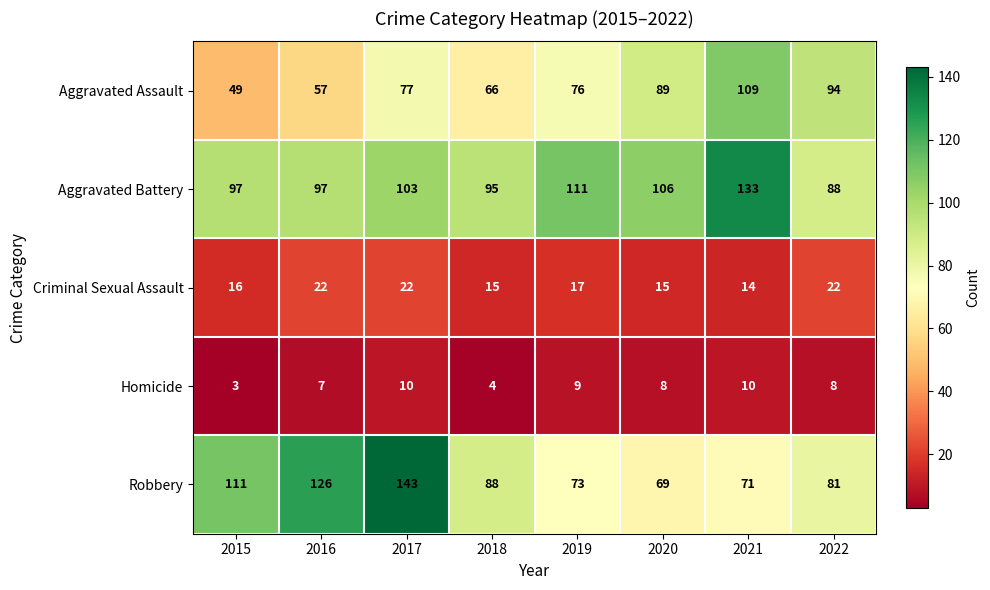

Where is Aggravated Battery nearest to the value 110?

2019